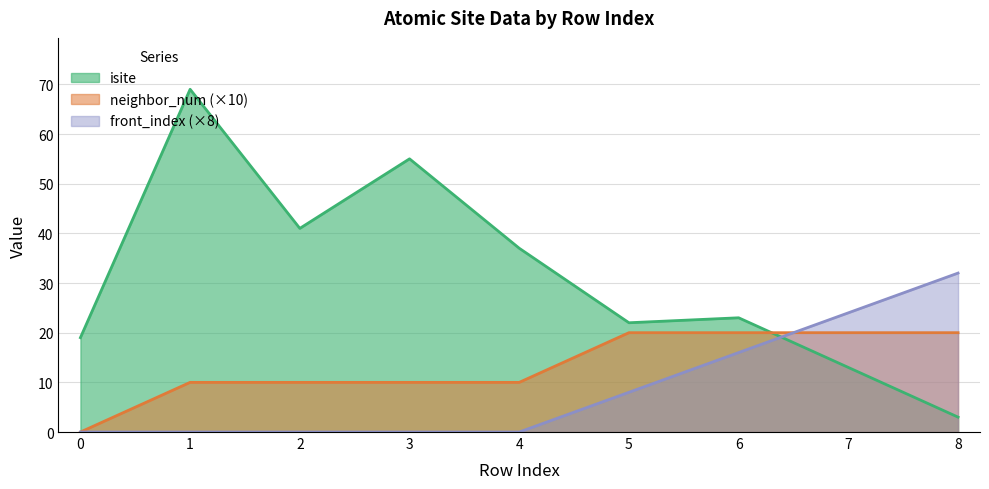

Which series has the widest spread of values?

isite